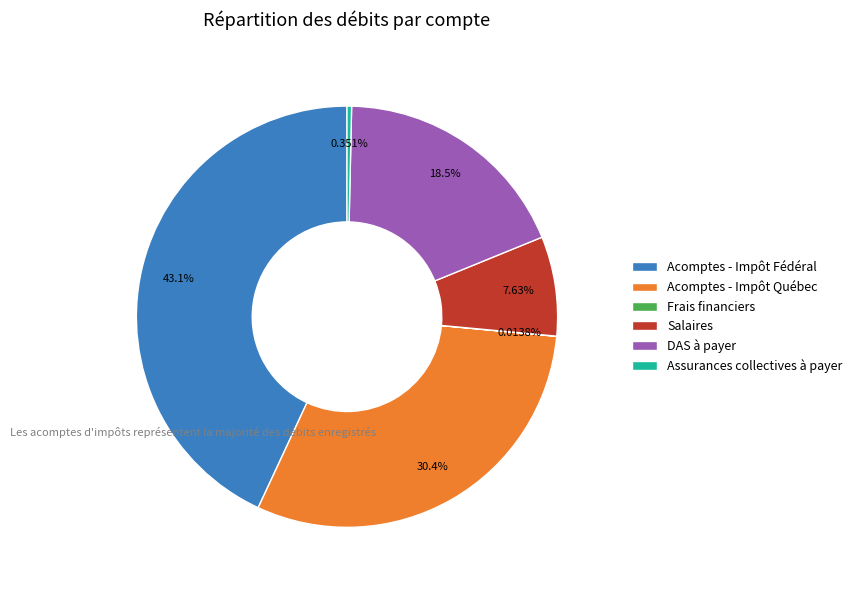

Does any single category account for the majority?

No